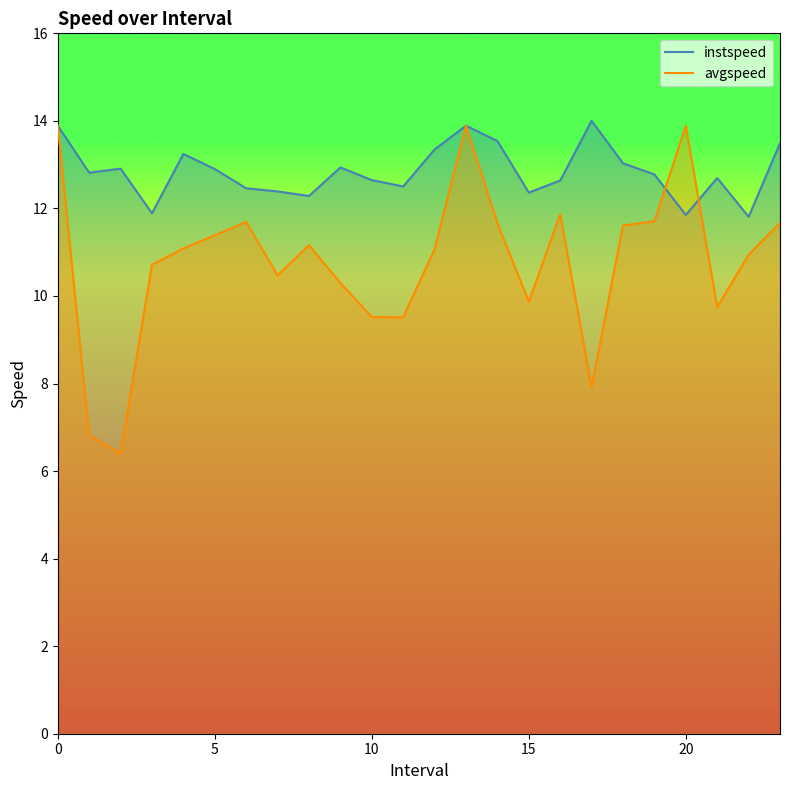

Between 6 and 16, which is larger?

16